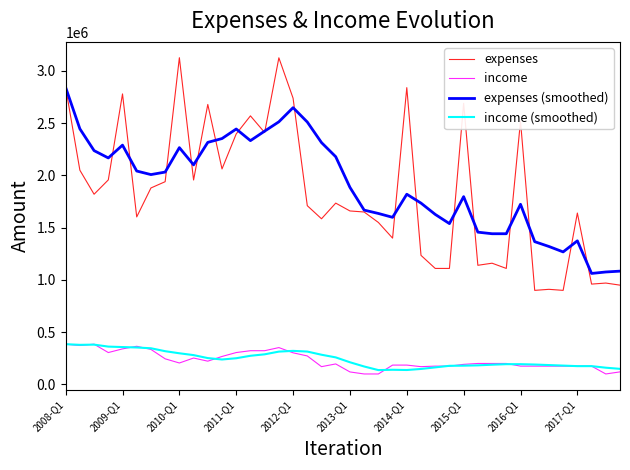

True or false: expenses (smoothed) and income (smoothed) cross at least once.

False